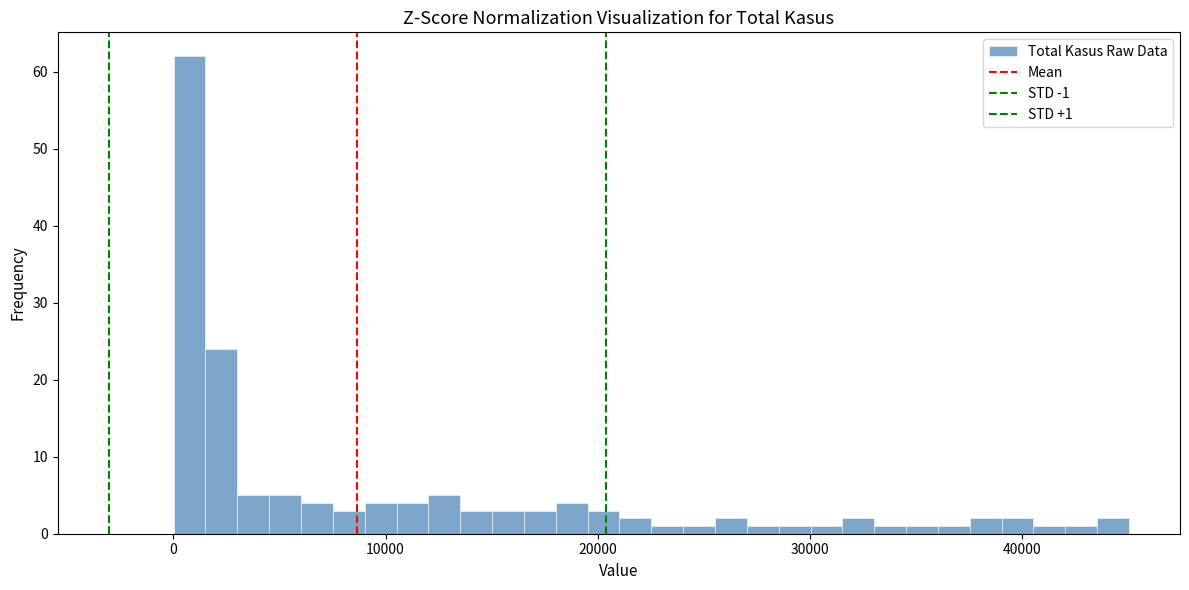

Read against the x-axis, roughly where is the centre of the tallest bar?

1000